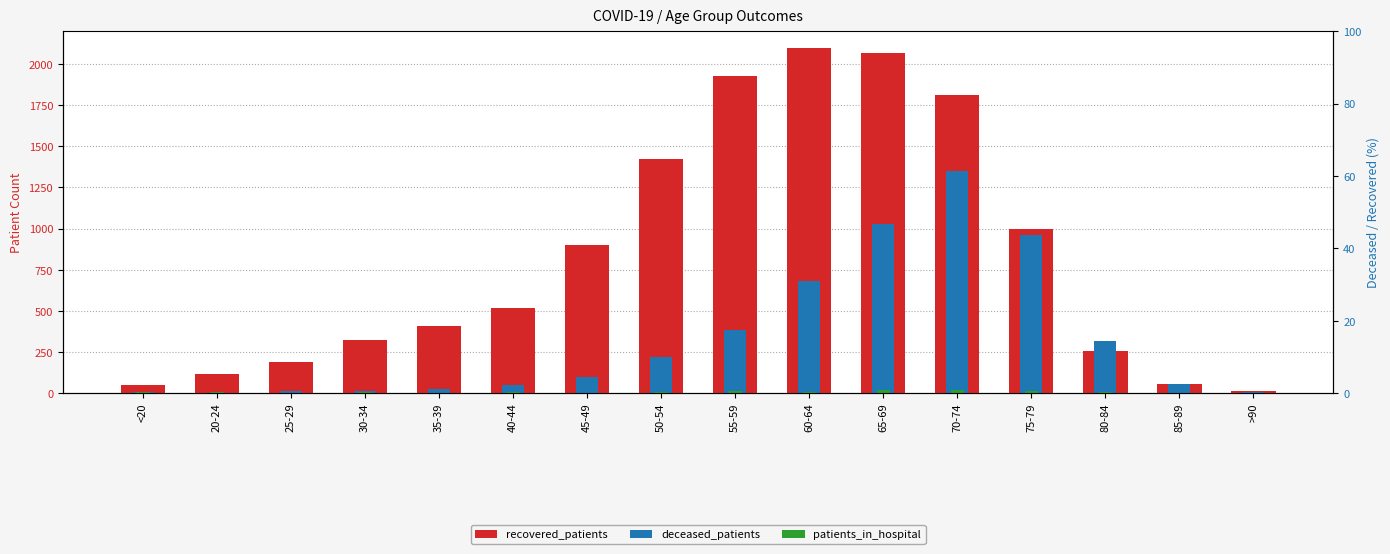

What position from the right is 55-59?

8